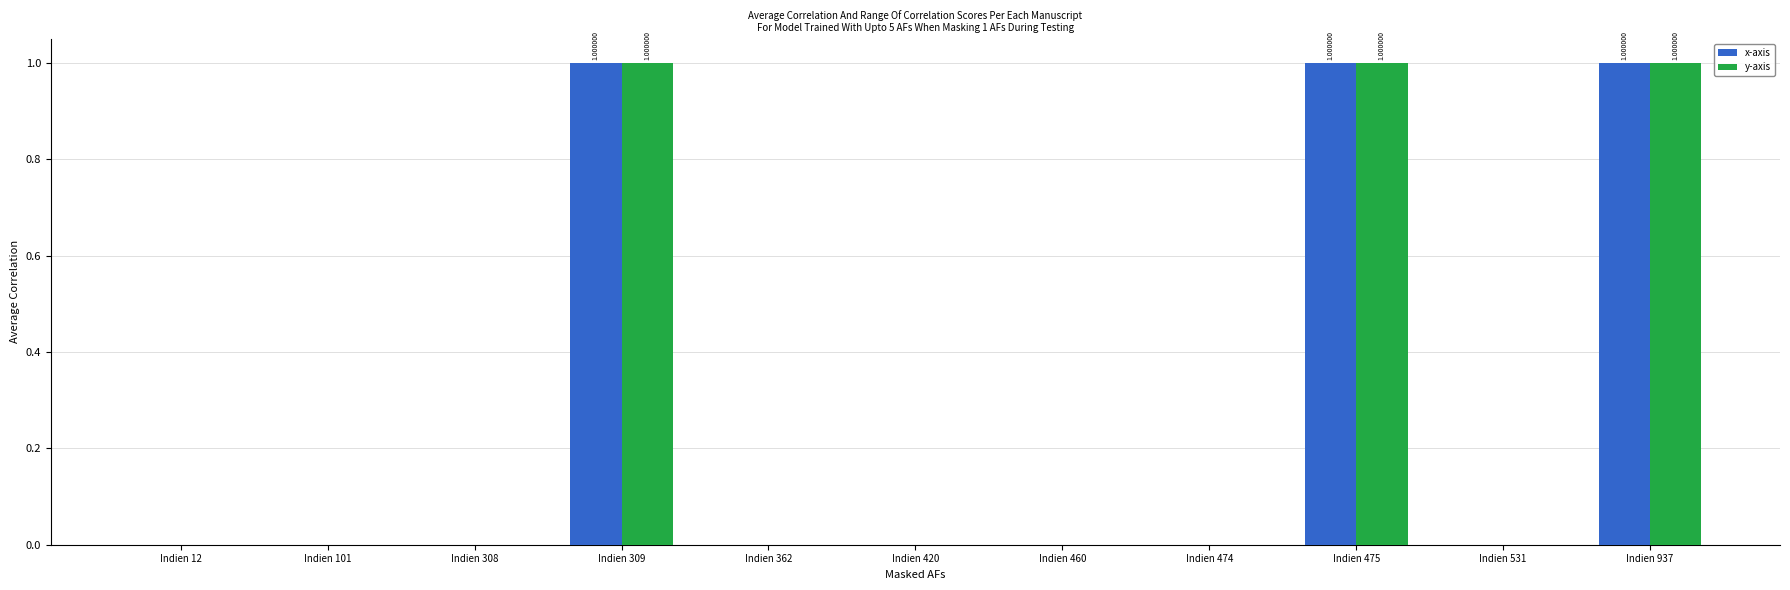

Count the number of data series in this chart.

2